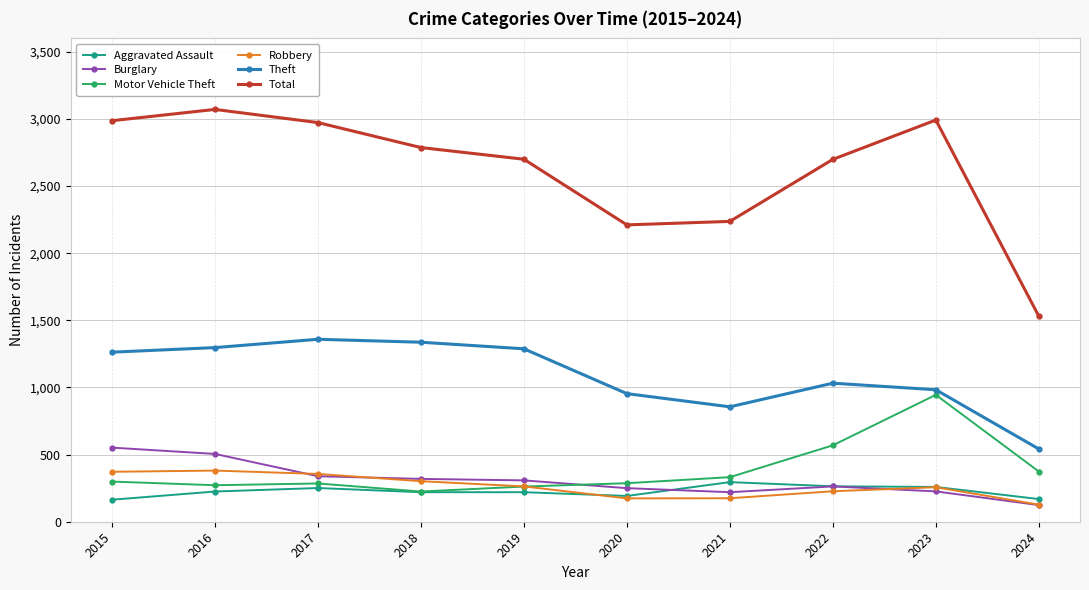

True or false: Burglary and Total intersect in this chart.

False